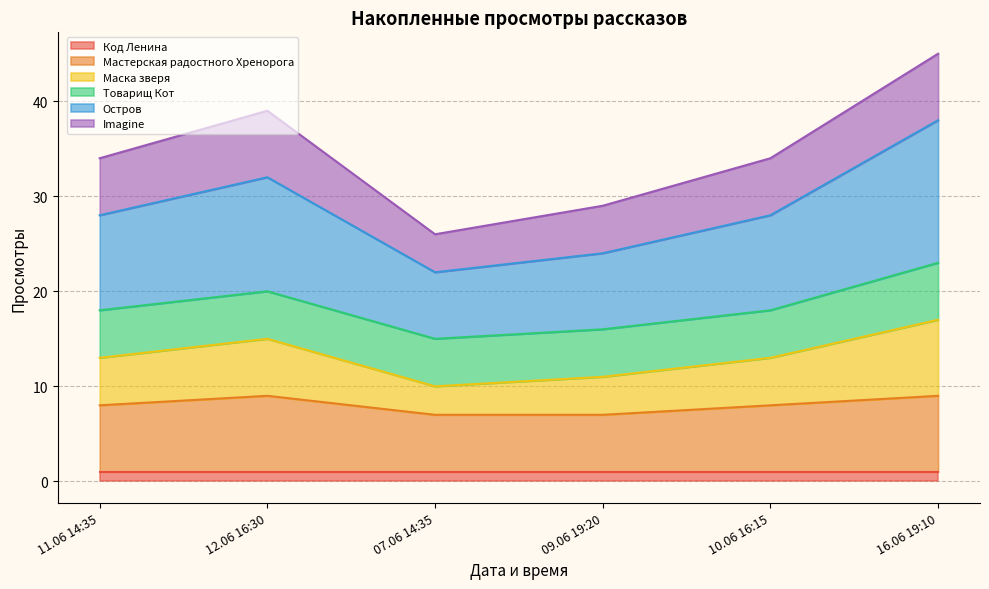

True or false: Мастерская радостного Хренорога has more than 2 interior local peaks.

False